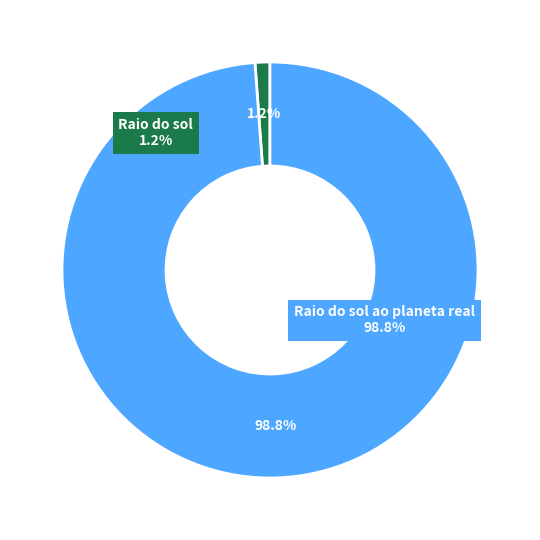

What percentage is the Raio do sol ao planeta real slice, to the nearest percent?

99%